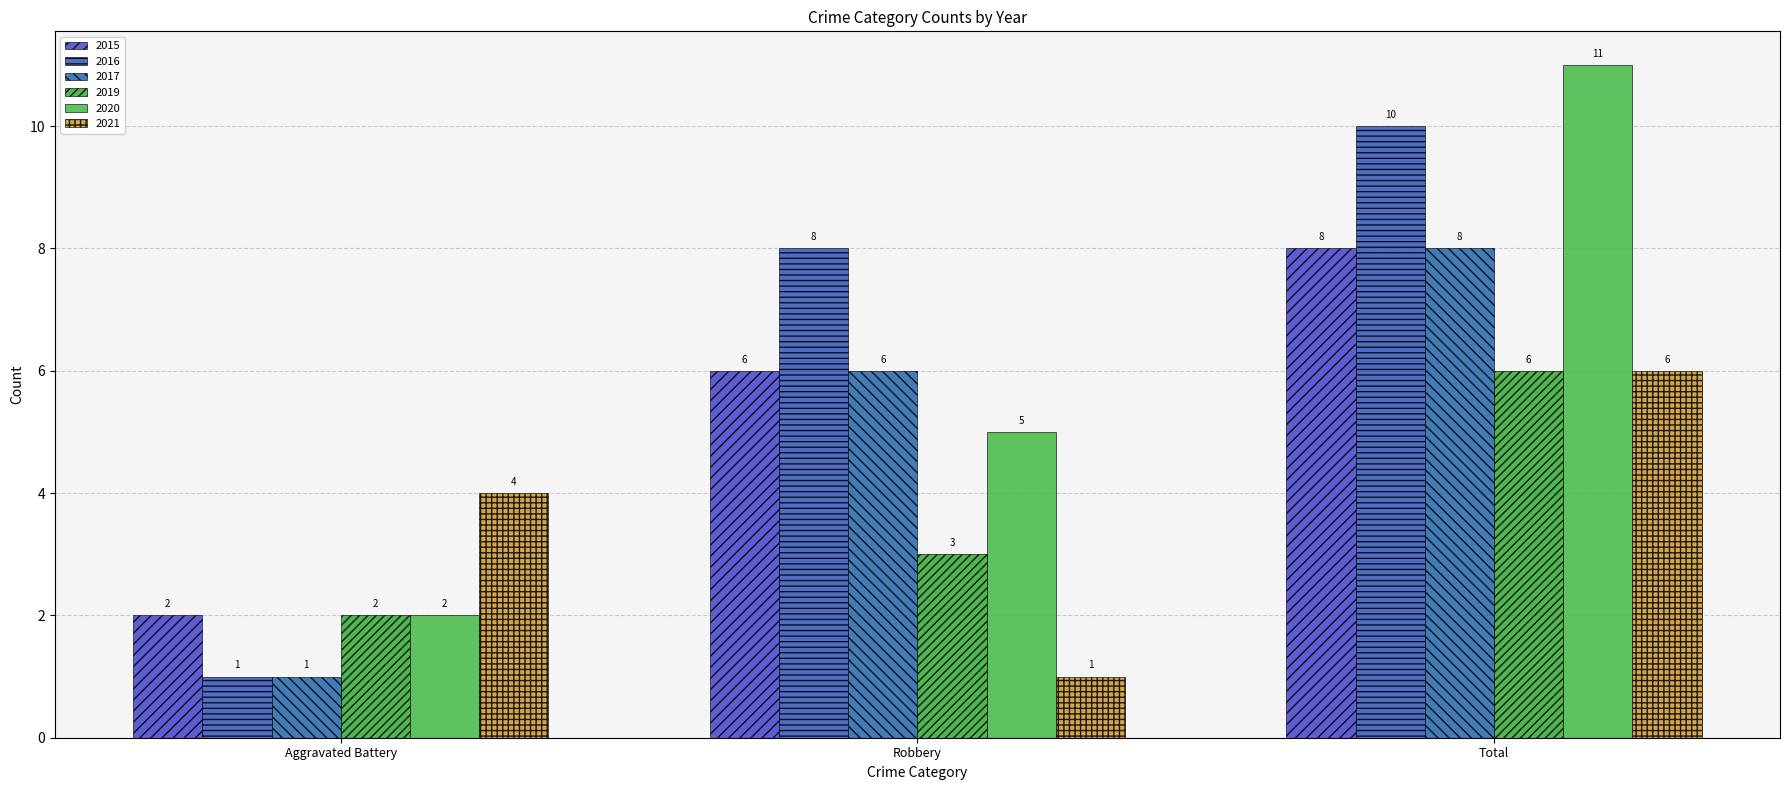

Which series has the largest range (max minus min)?

2016